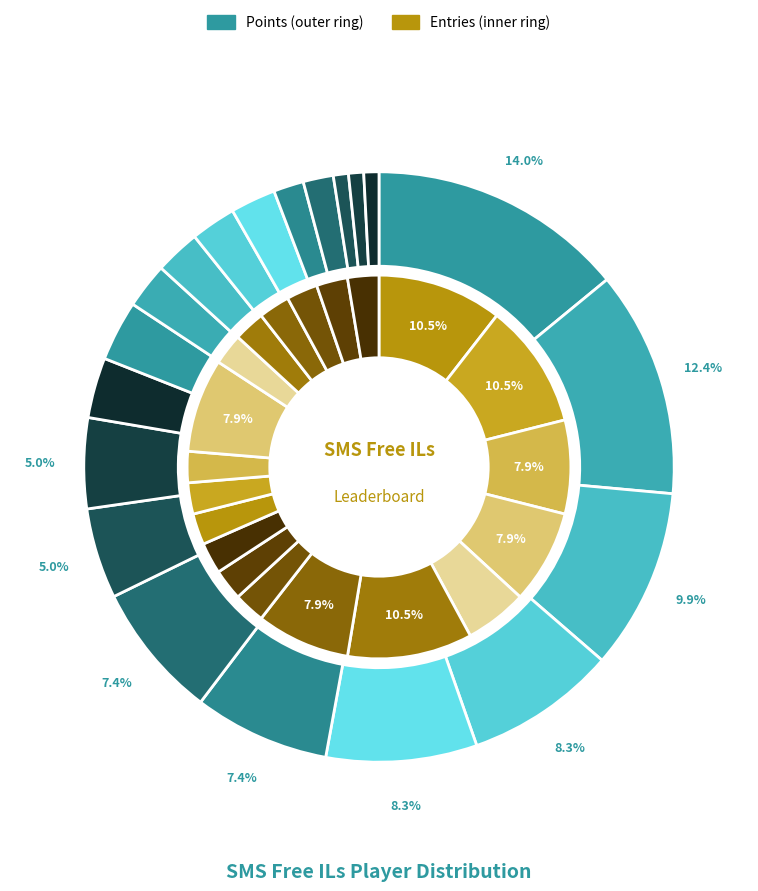

Is there any slice that represents more than half of the pie?

No